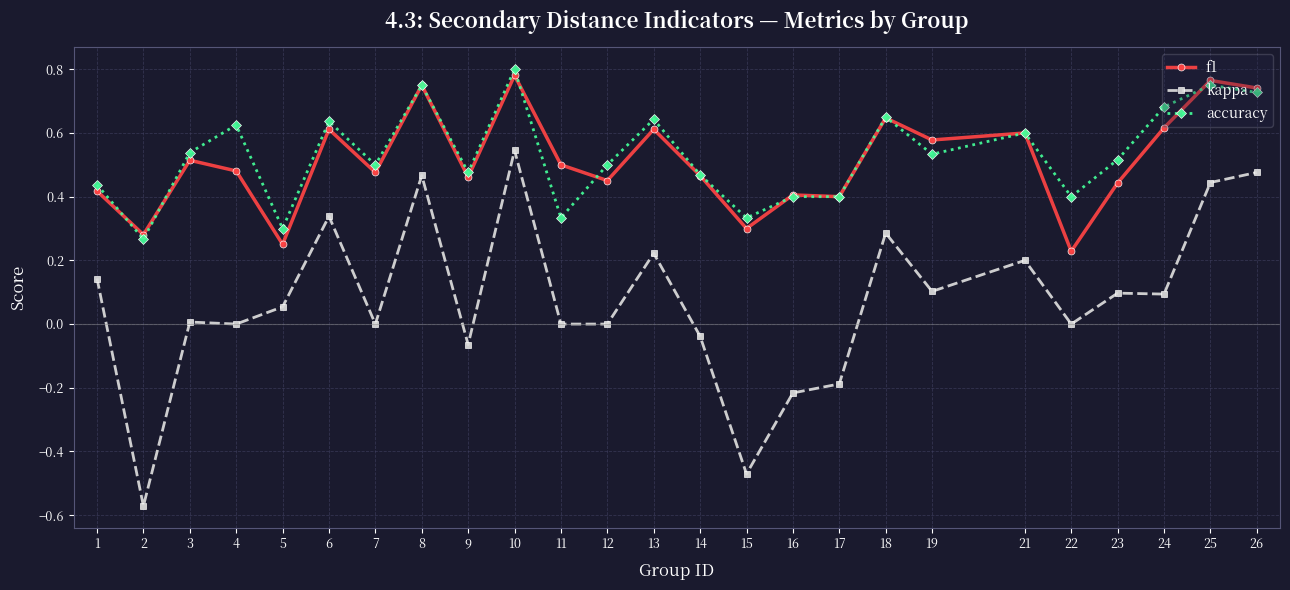

At which category does accuracy reach its first local peak?

4